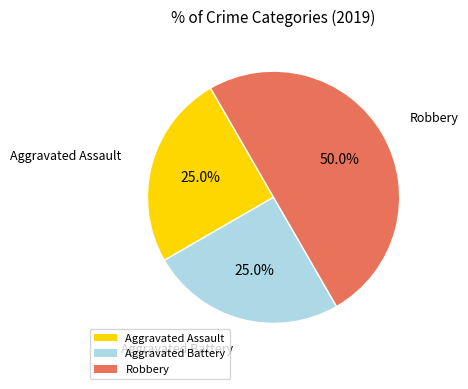

Do Robbery and Aggravated Assault together represent more than half of the pie?

Yes